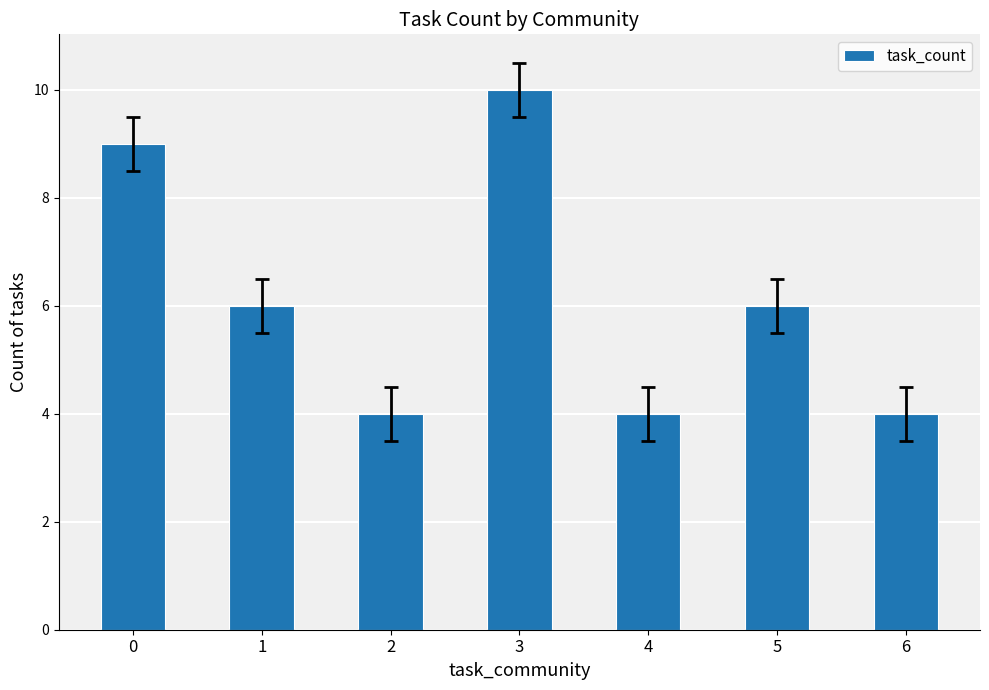

Read the value at 2.

4